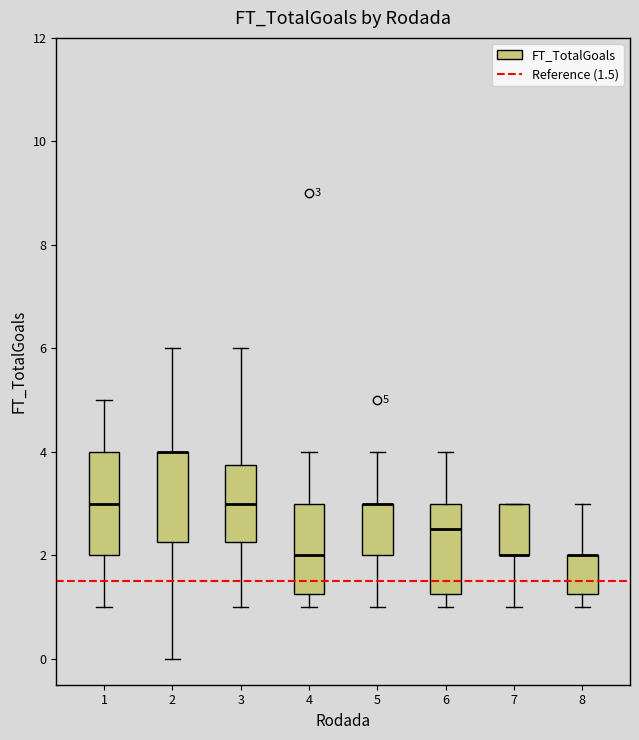

Comparing the boxes themselves (not the whiskers), which one is the tallest?

1